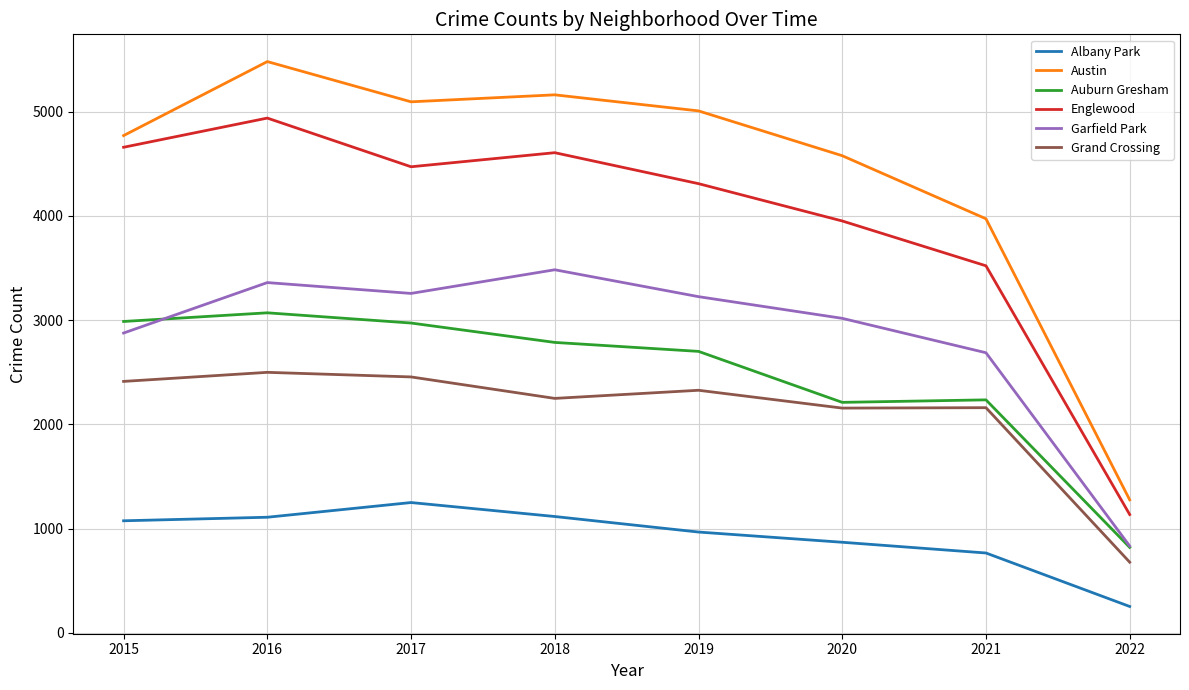

What is the lowest value of the Englewood series?

1136